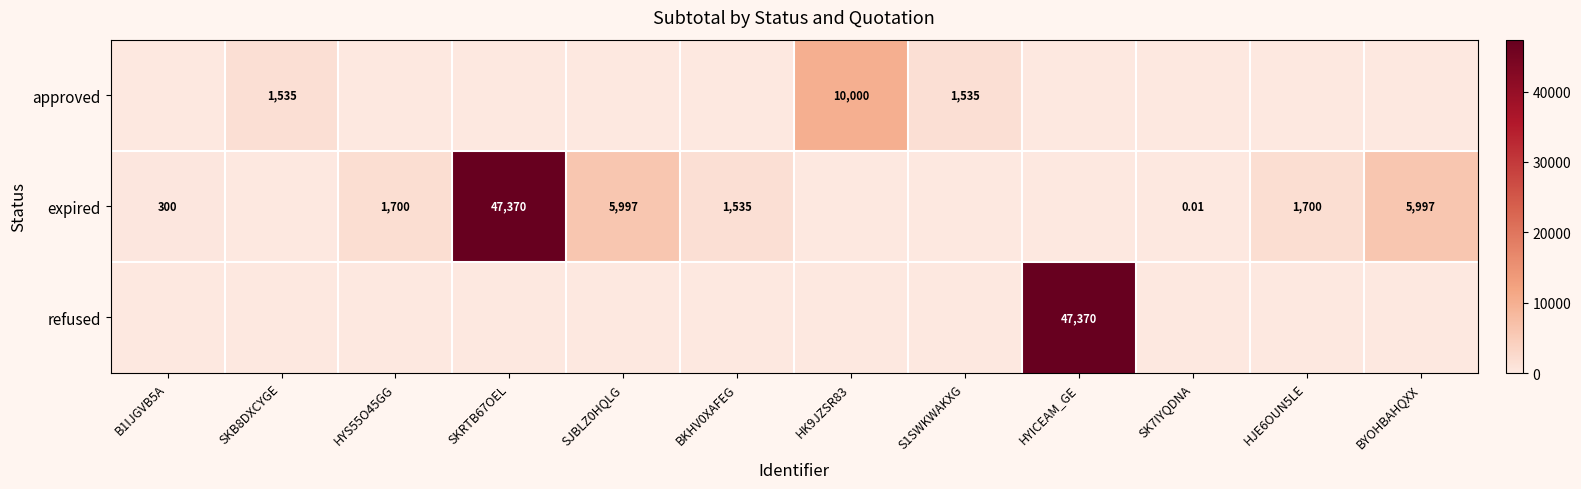

List the labels in order of approved value, largest first.

HK9JZSR83, SKB8DXCYGE, S1SWKWAKXG, B1IJGVB5A, HYS55O45GG, SKRTB67OEL, SJBLZ0HQLG, BKHV0XAFEG, HYICEAM_GE, SK7IYQDNA, HJE6OUN5LE, BYOHBAHQXX